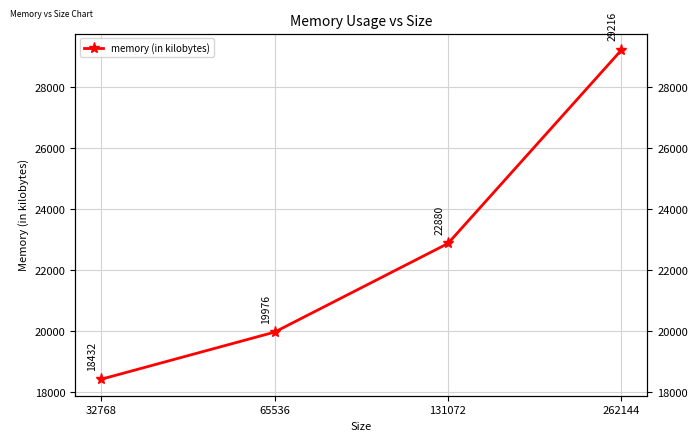

What is the minimum value shown in the chart?

18432